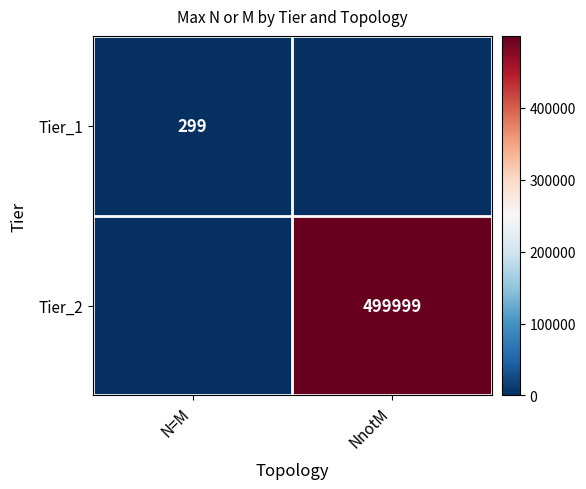

The Tier_2 series shows 499999 at NnotM. True or false?

True